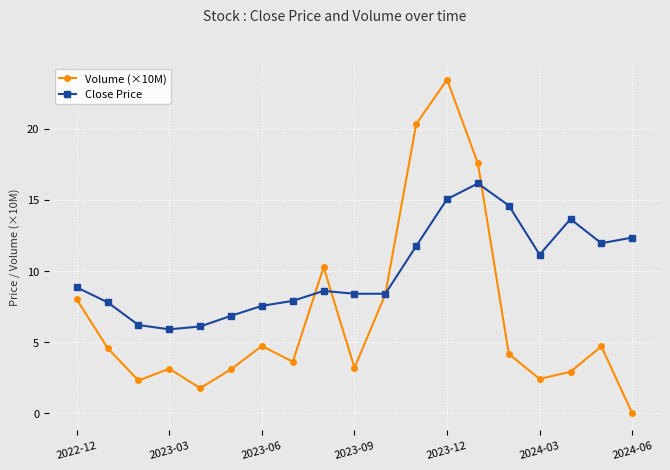

How many data points in Volume (×10M) are less than 4?

9